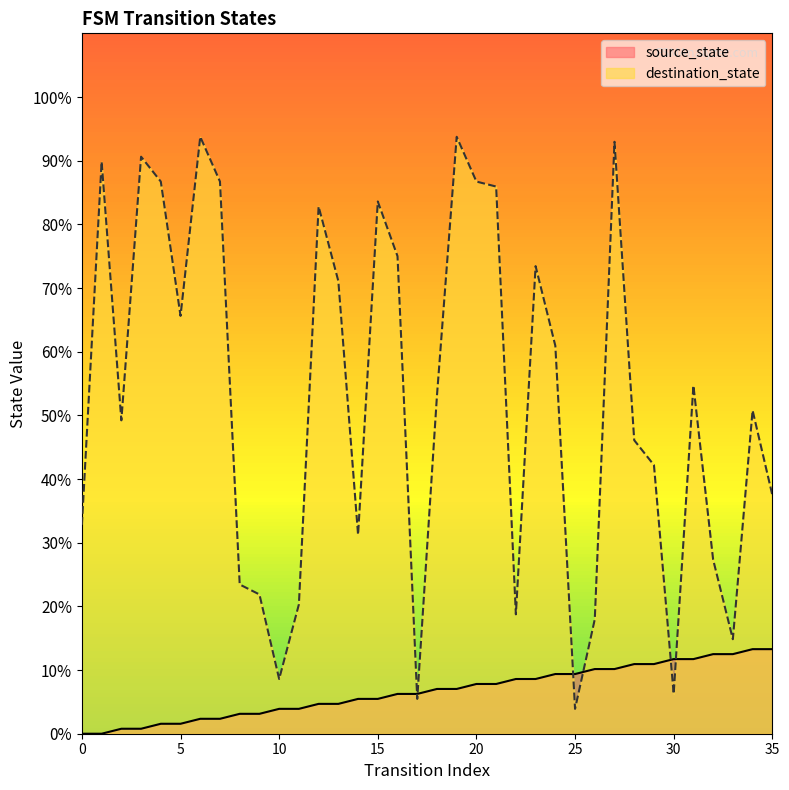

What is the value of the destination_state point at the 23rd from the left?

18.8